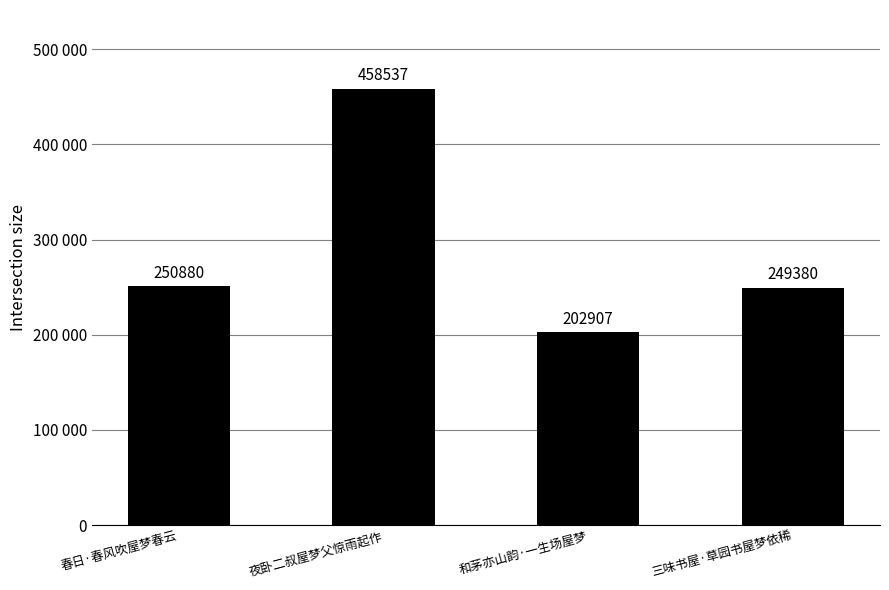

Which label corresponds to the smallest value in the chart?

和茅亦山韵·一生场屋梦